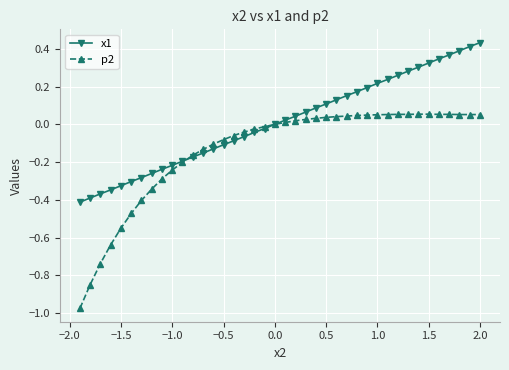

Rank the series by their maximum value, from highest to lowest.

x1, p2